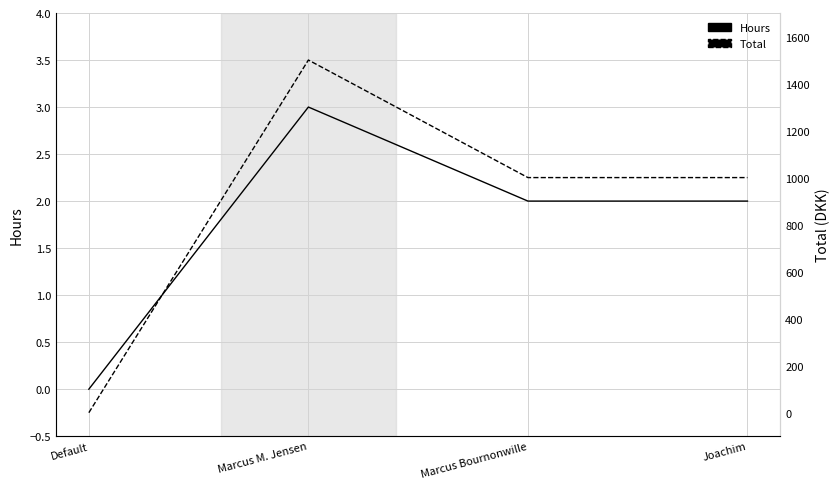

Which series has the largest total across all categories?

Total